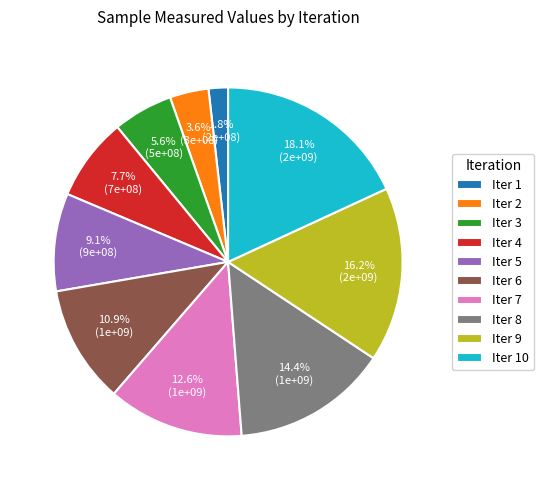

Which has a higher value, Iter 2 or Iter 6?

Iter 6